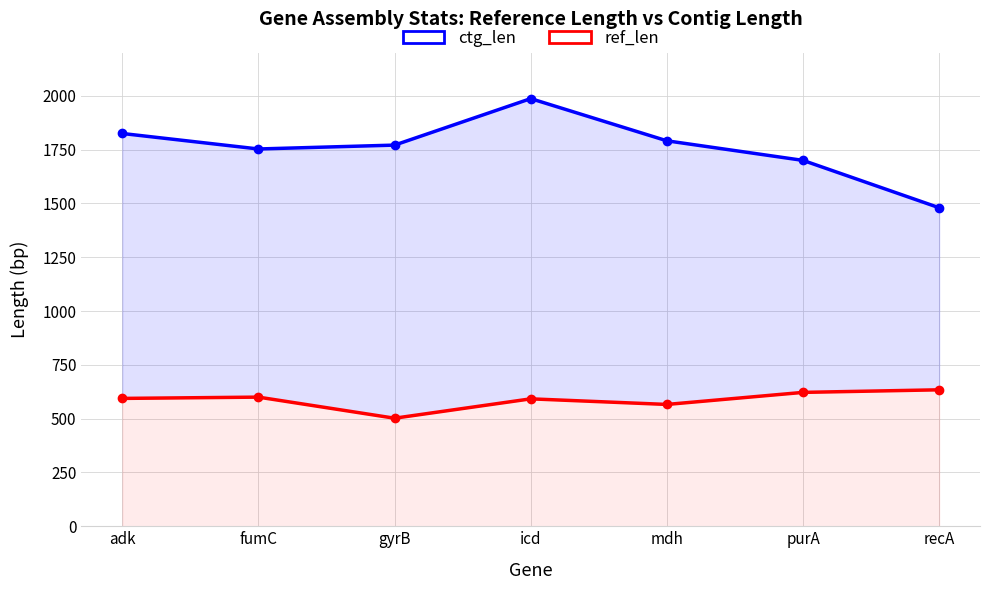

What is the greatest value displayed?

1987